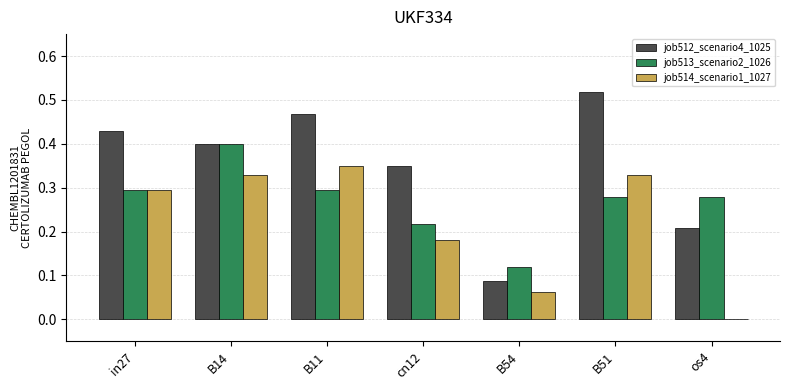

Which series changed the most between cn12 and os4?

job514_scenario1_1027